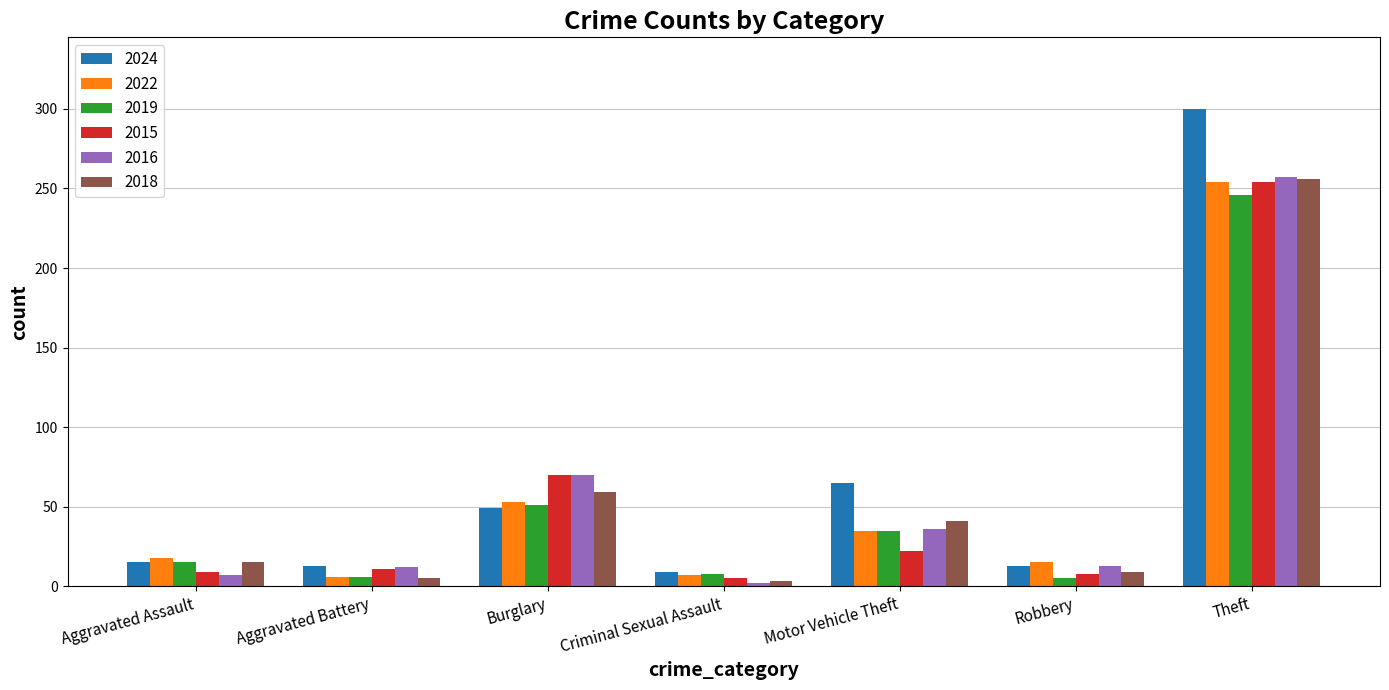

How many bars are there in each group?

6